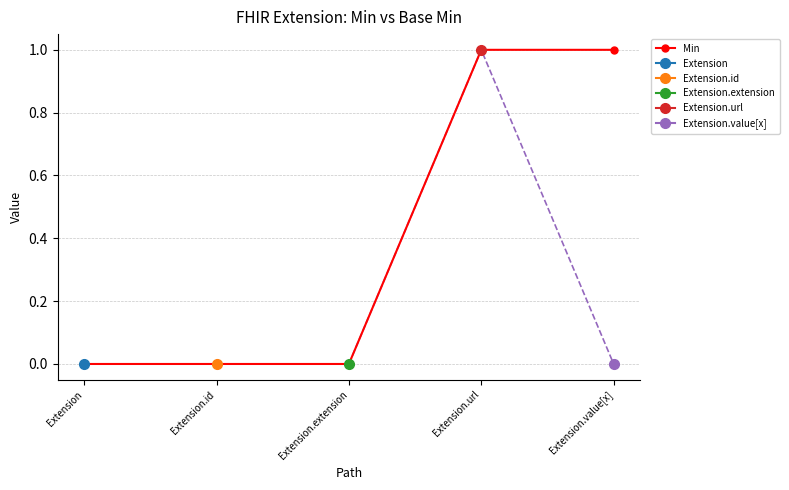

At which label is the value closest to 0?

Extension